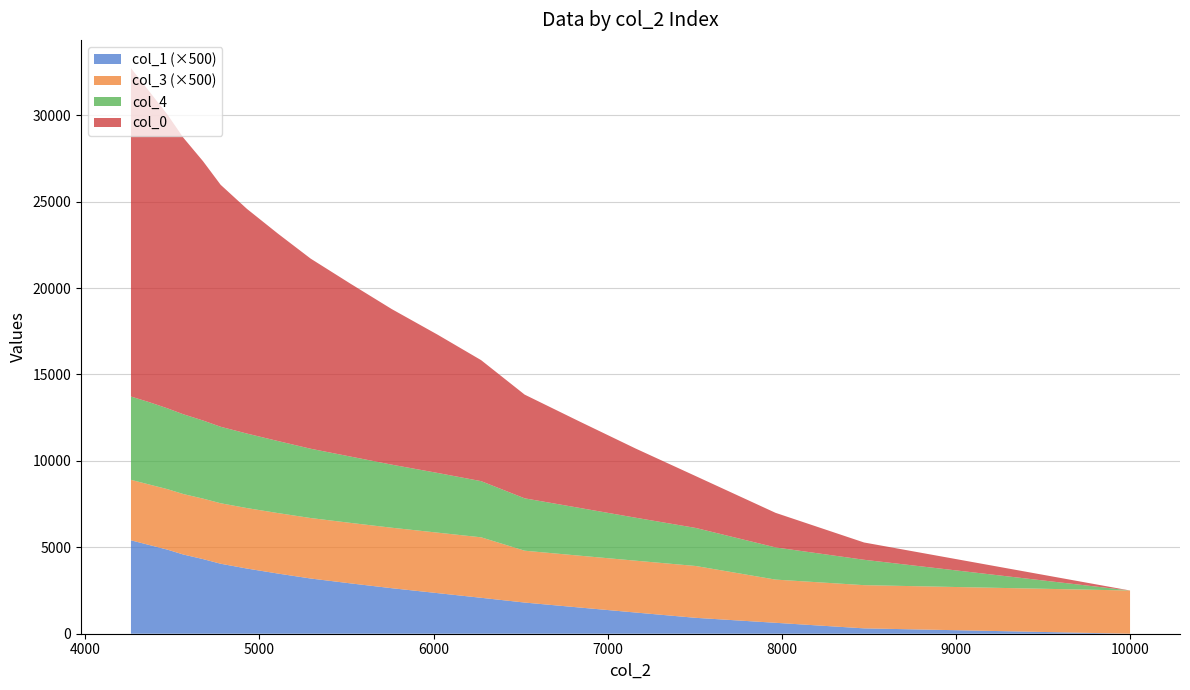

Reading left to right, list all the values displayed in this chart.

col_0: 1=1.0	1001=1001.0	2001=2001.0	3001=3001.0	4001=4001.0	5001=5001.0	6001=6001.0	7001=7001.0	8001=8001.0	9001=9001.0	10001=10001.0	11001=11001.0	12001=12001.0	13001=13001.0	14001=14001.0	15001=15001.0	16001=16001.0	17001=17001.0	18001=18001.0	19001=19001.0
col_1: 1=0.0	1001=0.6	2001=1.3	3001=1.8	4001=2.5	5001=3.0	6001=3.6	7001=4.2	8001=4.7	9001=5.3	10001=5.8	11001=6.4	12001=7.0	13001=7.5	14001=8.1	15001=8.6	16001=9.2	17001=9.7	18001=10.3	19001=10.8
col_2: 1=10000.0	1001=8472.0	2001=7964.0	3001=7505.0	4001=7161.0	5001=6838.0	6001=6523.0	7001=6273.0	8001=6023.0	9001=5760.0	10001=5523.0	11001=5294.0	12001=5106.0	13001=4928.0	14001=4777.0	15001=4676.0	16001=4563.0	17001=4471.0	18001=4365.0	19001=4262.0
col_3: 1=5.0	1001=5.0	2001=5.0	3001=6.0	4001=6.0	5001=6.0	6001=6.0	7001=7.0	8001=7.0	9001=7.0	10001=7.0	11001=7.0	12001=7.0	13001=7.0	14001=7.0	15001=7.0	16001=7.0	17001=7.0	18001=7.0	19001=7.0
col_4: 1=0.0	1001=1469.0	2001=1862.0	3001=2202.0	4001=2486.0	5001=2764.0	6001=3031.0	7001=3250.0	8001=3454.0	9001=3649.0	10001=3838.0	11001=4009.0	12001=4169.0	13001=4311.0	14001=4426.0	15001=4520.0	16001=4616.0	17001=4678.0	18001=4766.0	19001=4820.0